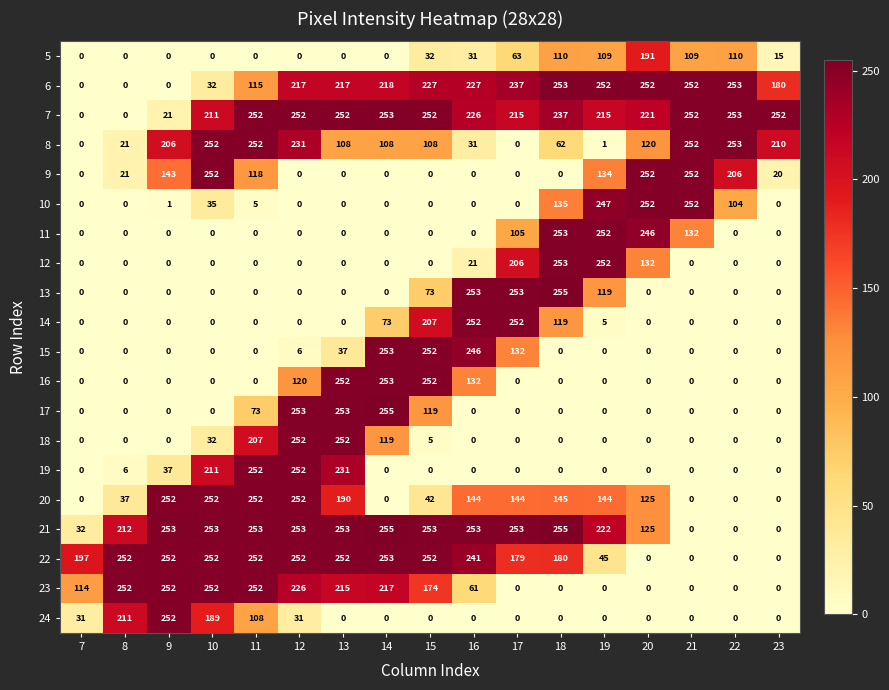

What is the total value across all series at 15?

2248